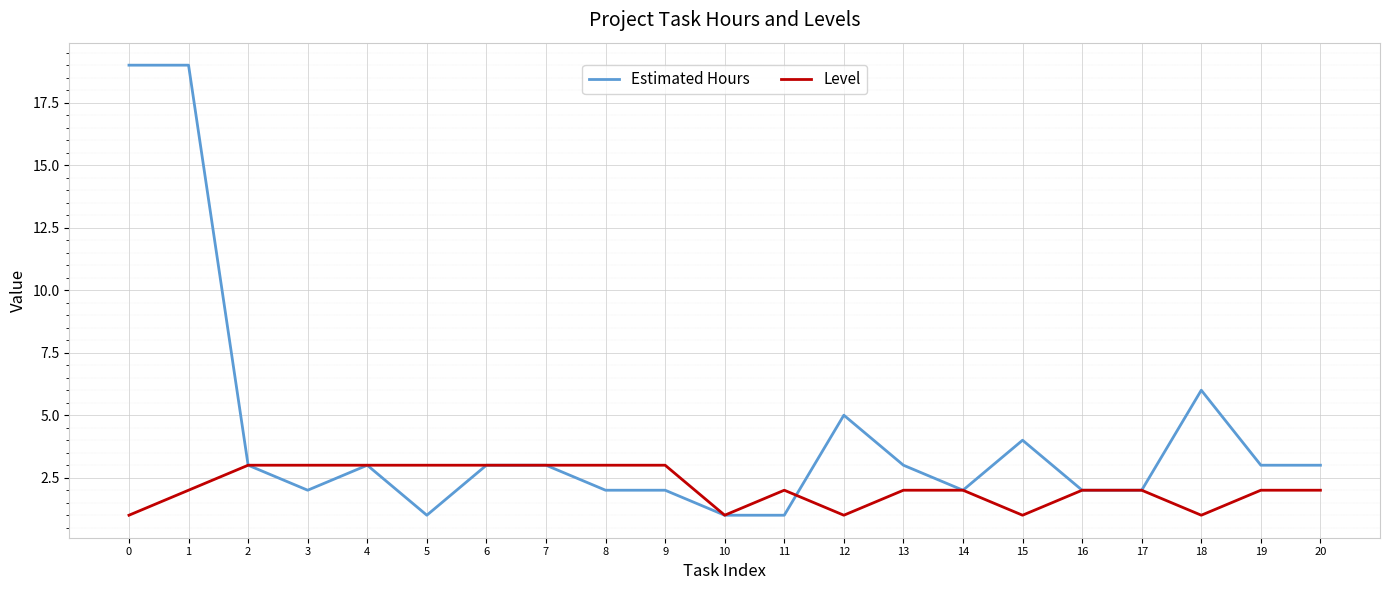

True or false: Level has a value of 3 at 7.

True